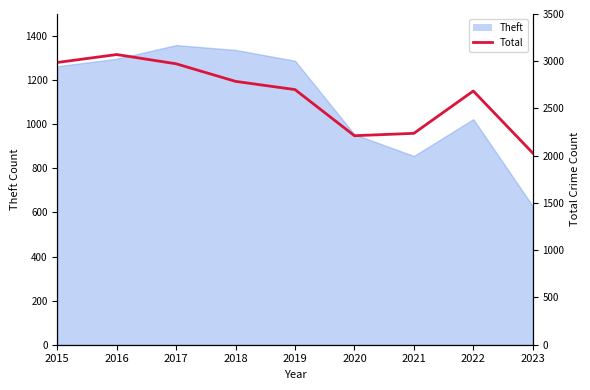

Between 2023 and 2021, which is larger?

2021